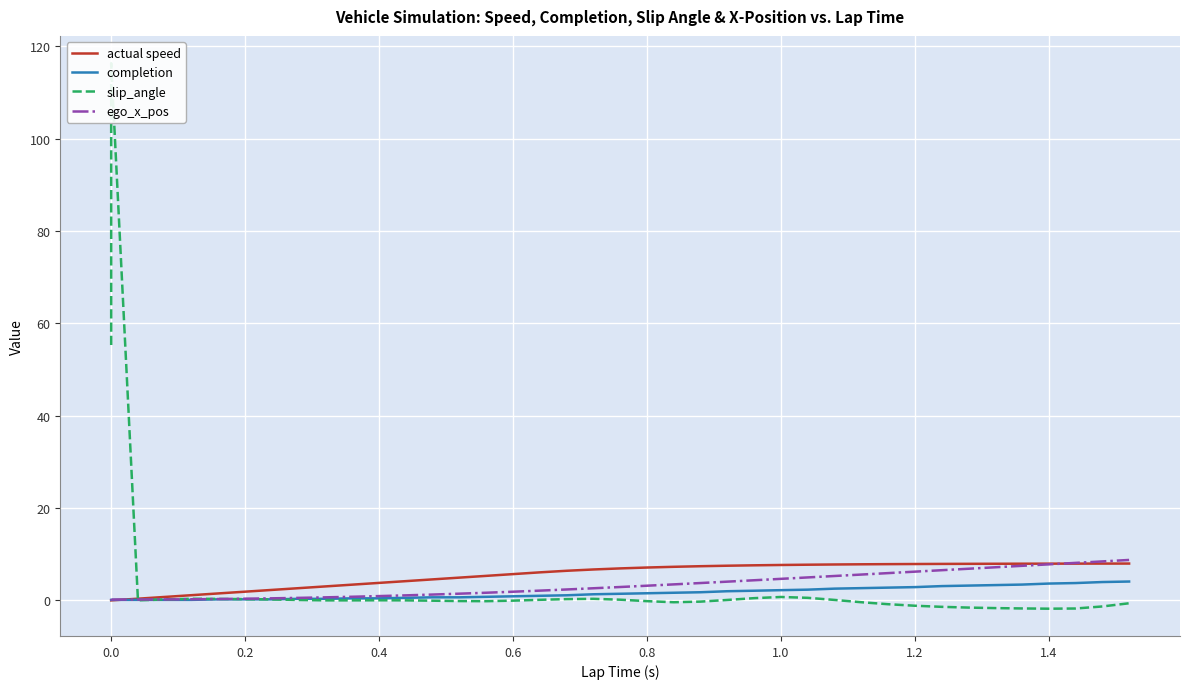

Which series has the largest total across all categories?

actual speed